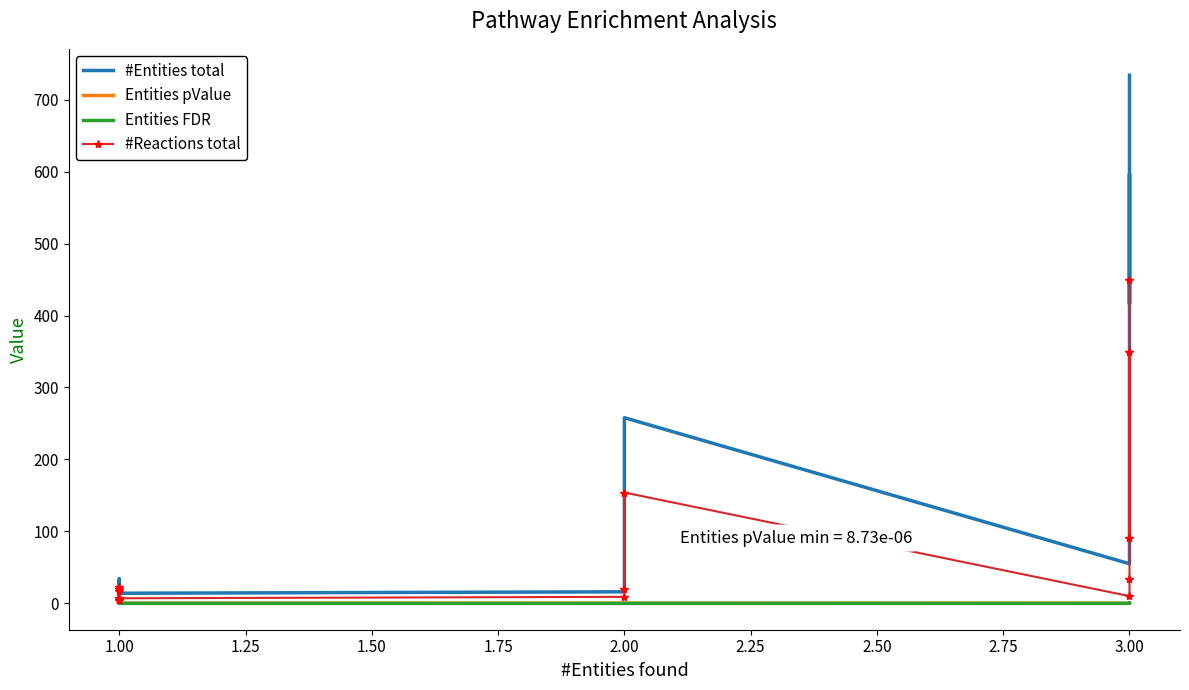

Which series has the largest total across all categories?

#Entities total